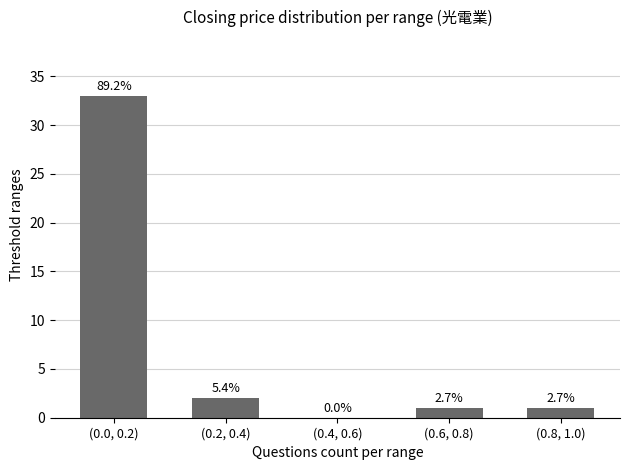

List the labels in order of value, smallest first.

(0.4, 0.6), (0.6, 0.8), (0.8, 1.0), (0.2, 0.4), (0.0, 0.2)